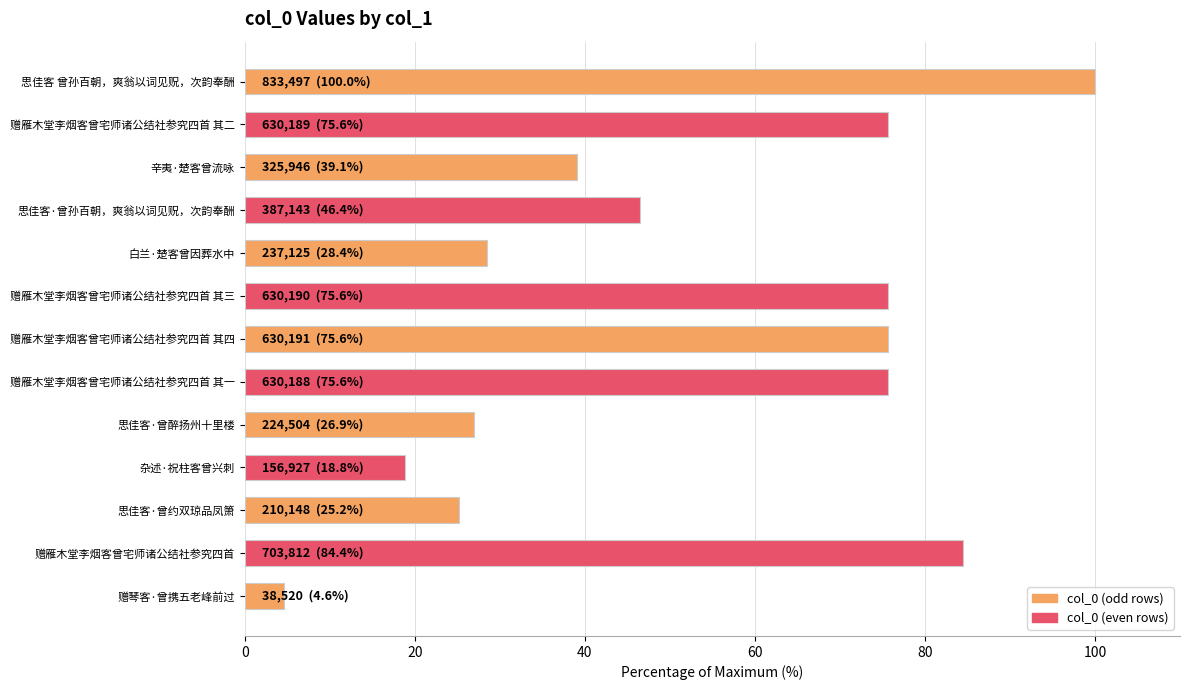

What is the change in value from 杂述·祝柱客曾兴刺 to 思佳客 曾孙百朝，爽翁以词见贶，次韵奉酬?

+81.2